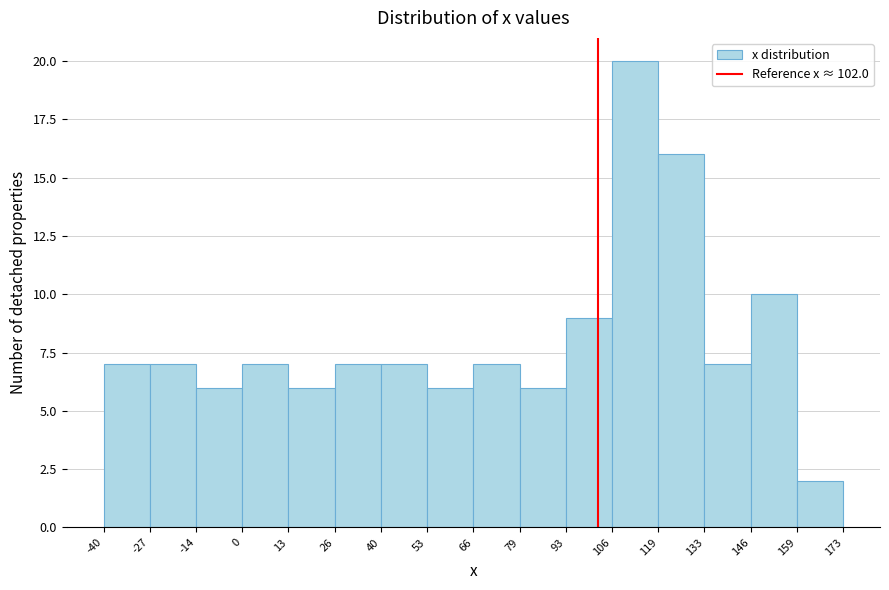

Reading left to right, list every bar in this chart as the range it spans on the x-axis followed by its height. The values are not printed on the chart, so give them approximately, as read against the axis.

-40 to -27: 7
-27 to -14: 7
-14 to 0: 6
0 to 13: 7
13 to 26: 6
26 to 40: 7
40 to 53: 7
53 to 66: 6
66 to 79: 7
79 to 93: 6
93 to 106: 9
106 to 119: 20
119 to 133: 16
133 to 146: 7
146 to 159: 10
159 to 173: 2